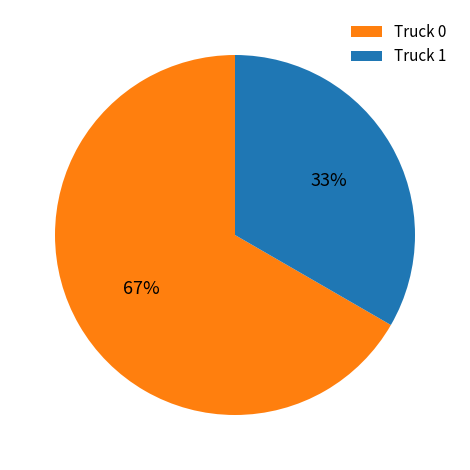

What percentage is the Truck 0 slice, to the nearest percent?

67%